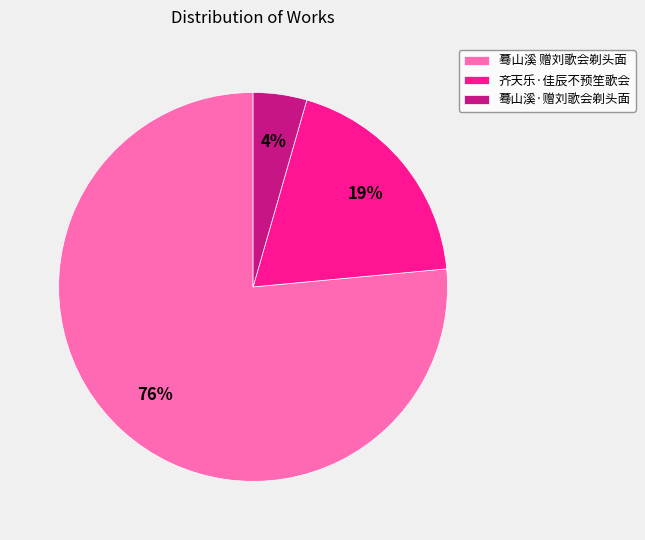

Rank the categories by value from highest to lowest.

蓦山溪 赠刘歌会剃头面, 齐天乐·佳辰不预笙歌会, 蓦山溪·赠刘歌会剃头面